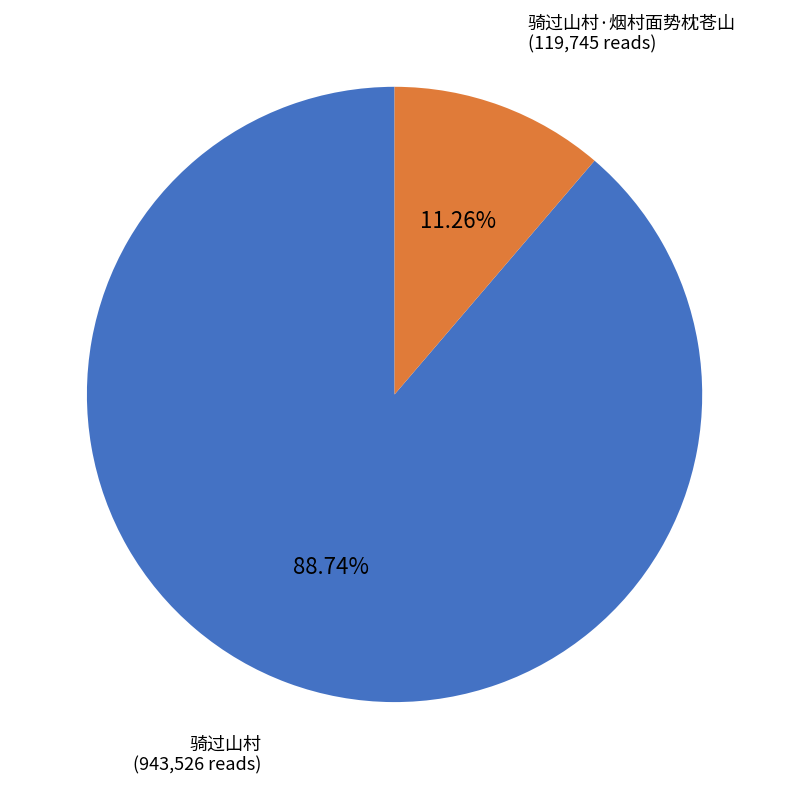

Is 骑过山村·烟村面势枕苍山 the majority of the pie?

No